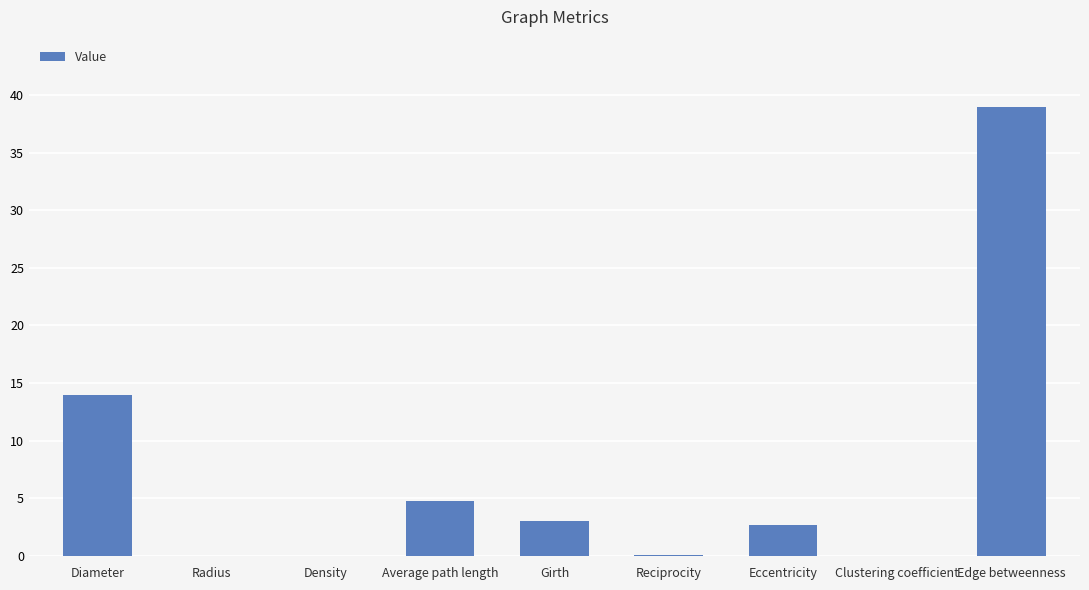

True or false: the data shows 9.1 at Edge betweenness.

False